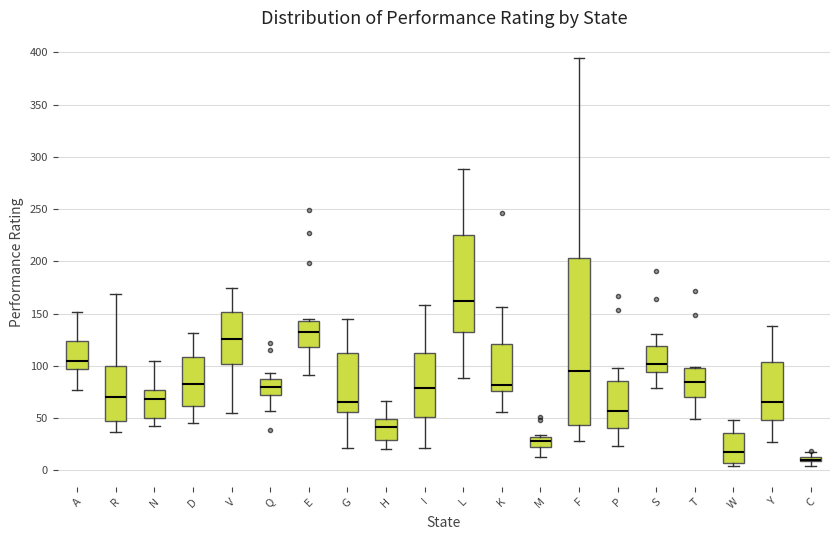

Comparing the boxes themselves (not the whiskers), which one is the tallest?

F